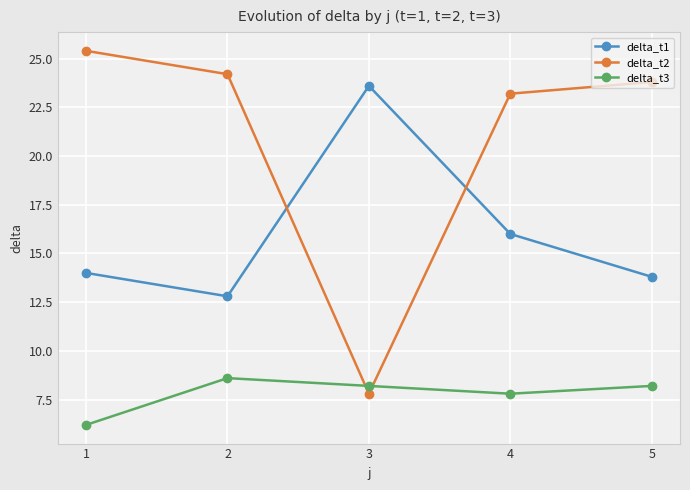

What is the difference between the delta_t2 values at 3 and 4?

15.4